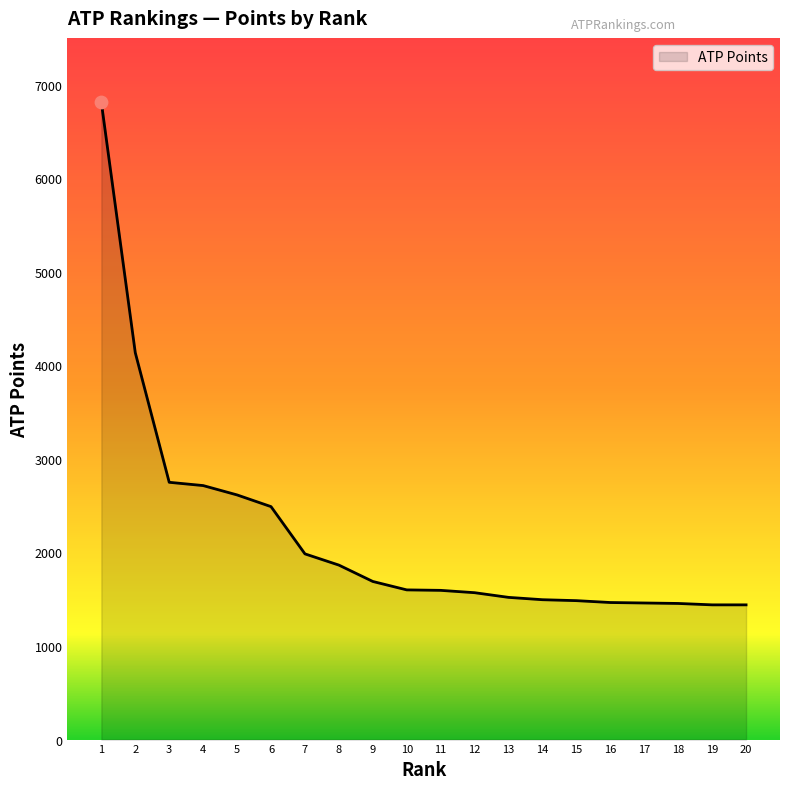

Approximately how many times larger is the value at 10 compared to 6?

0.6